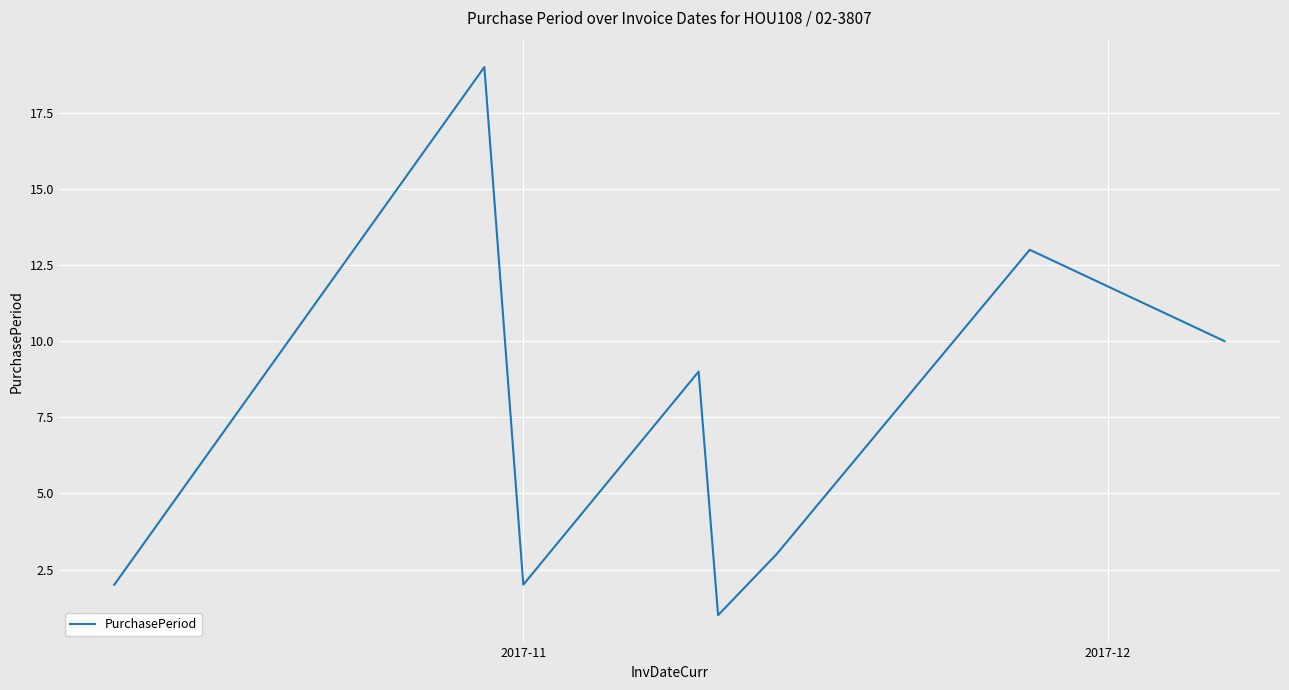

What is the maximum value shown in the chart?

19